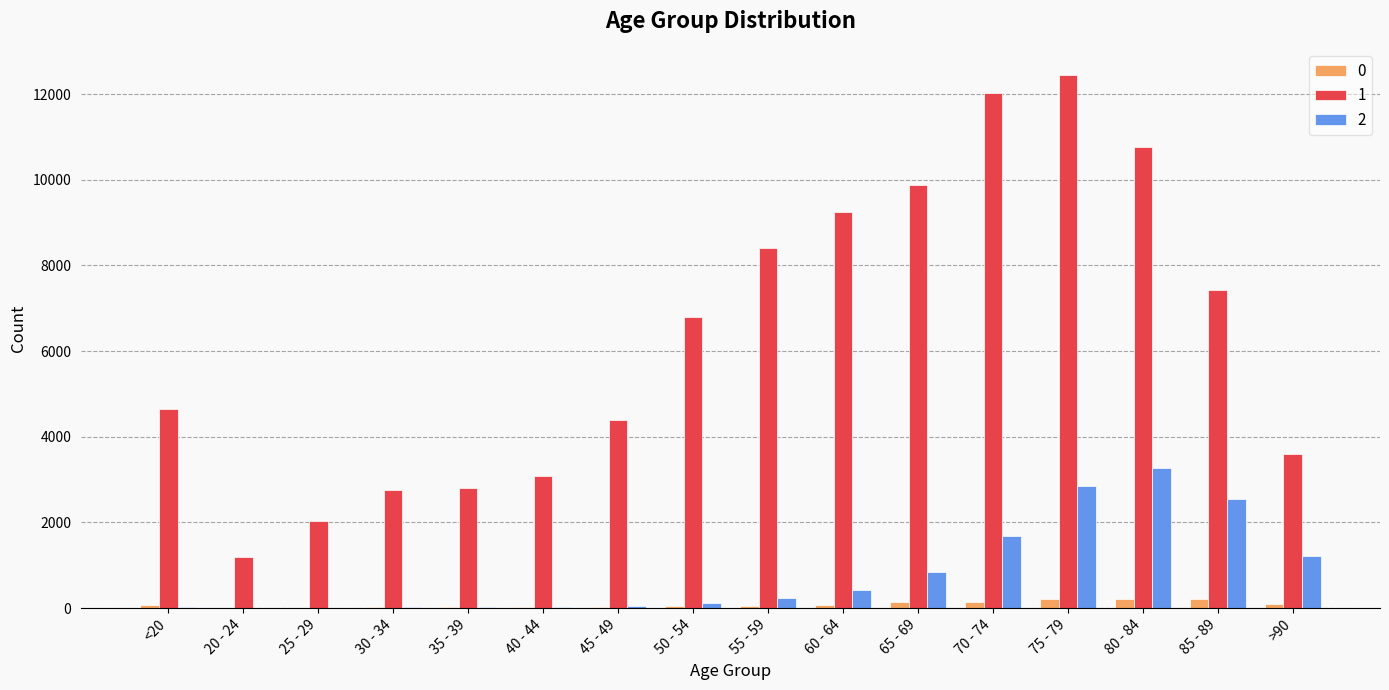

What is the approximate value of 1 at 55 - 59?

8400